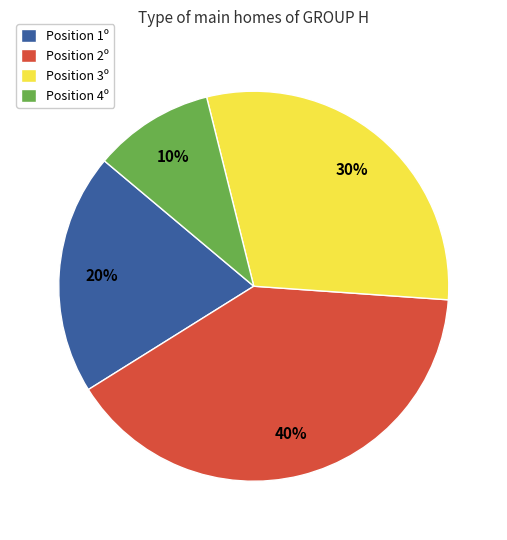

Is there any slice that represents more than half of the pie?

No